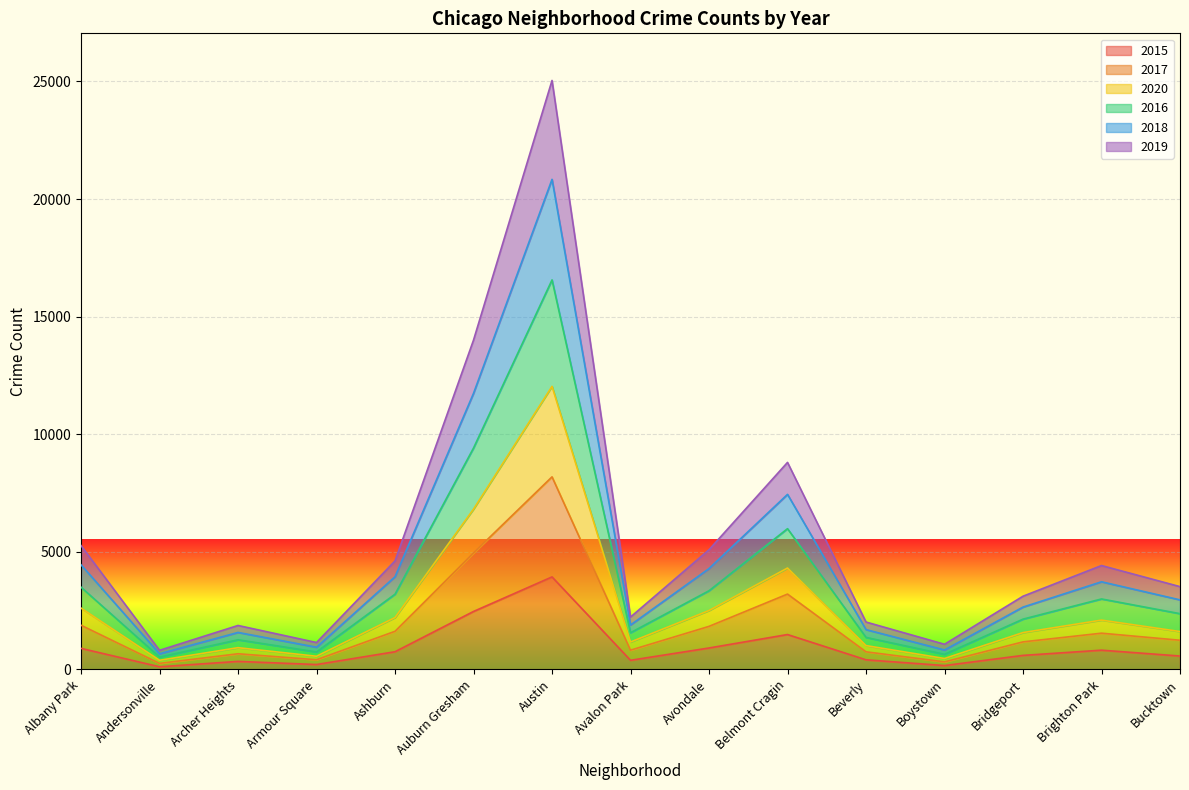

The 2020 series shows 7601 at Ashburn. True or false?

False